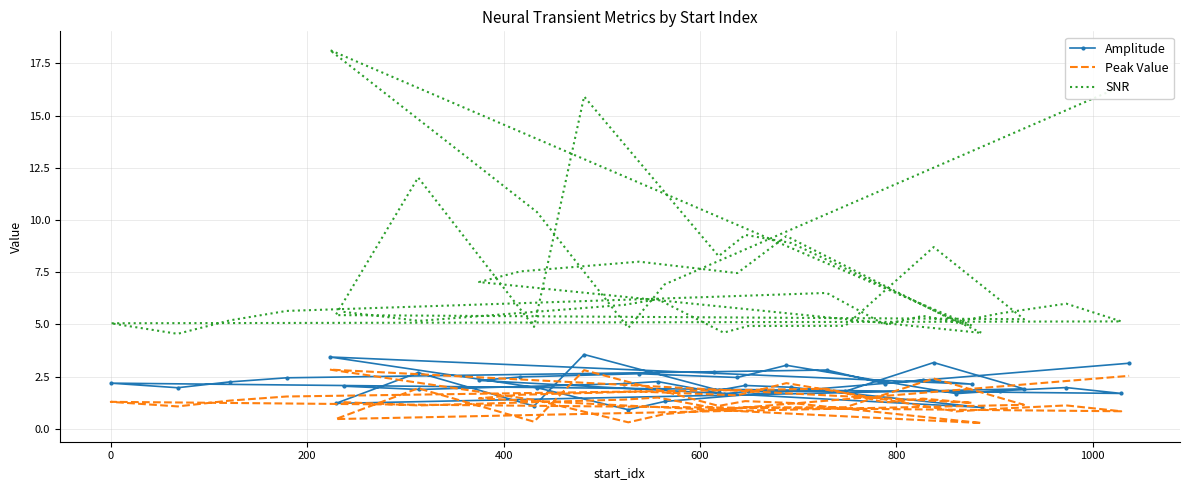

What are all the series names shown in the legend?

Amplitude, Peak Value, SNR